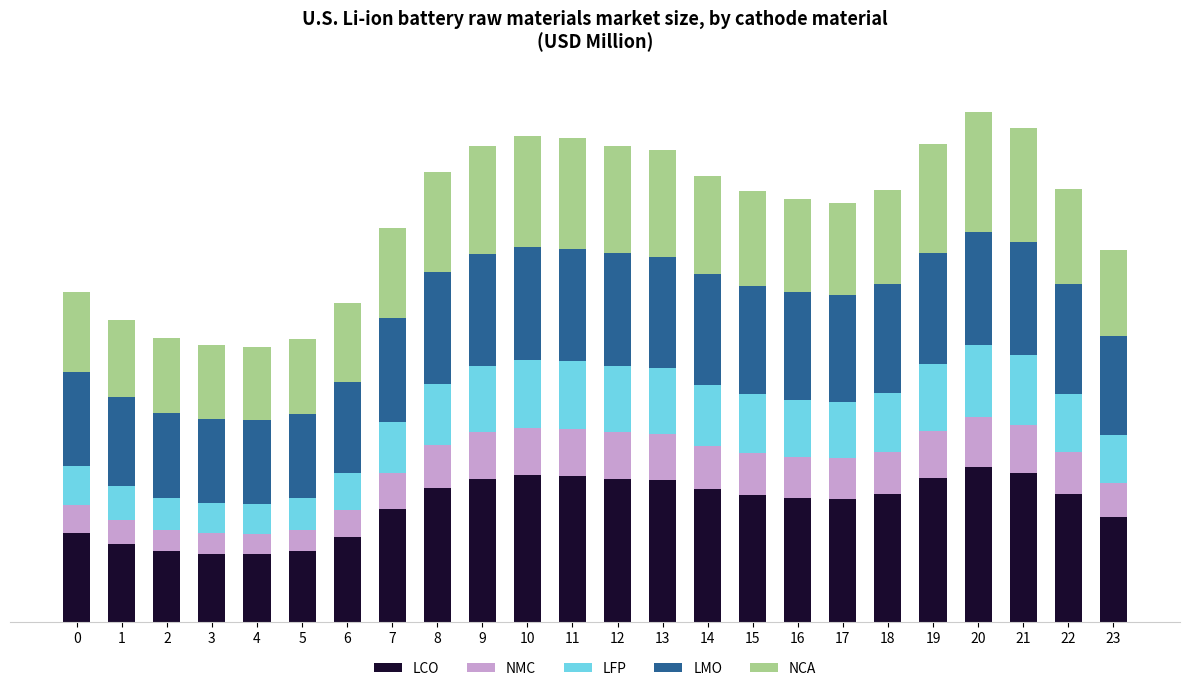

What is the difference between the maximum and minimum values in the NCA series?

0.4